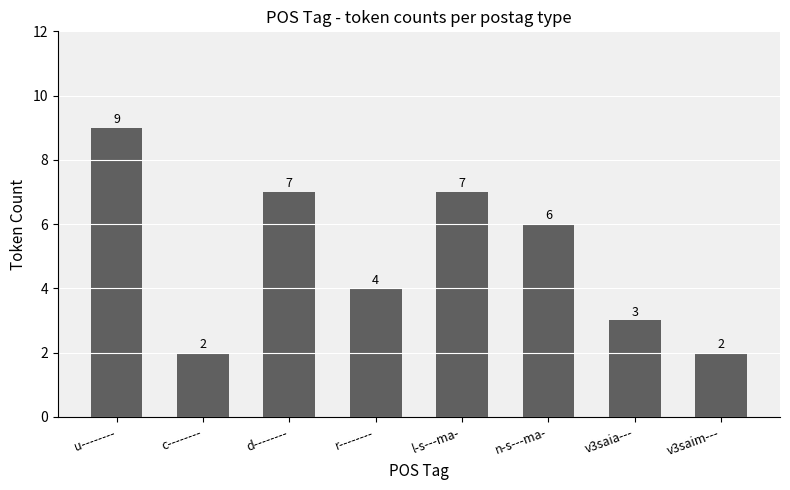

Reading left to right, what are all the values shown in this chart?

9	2	7	4	7	6	3	2